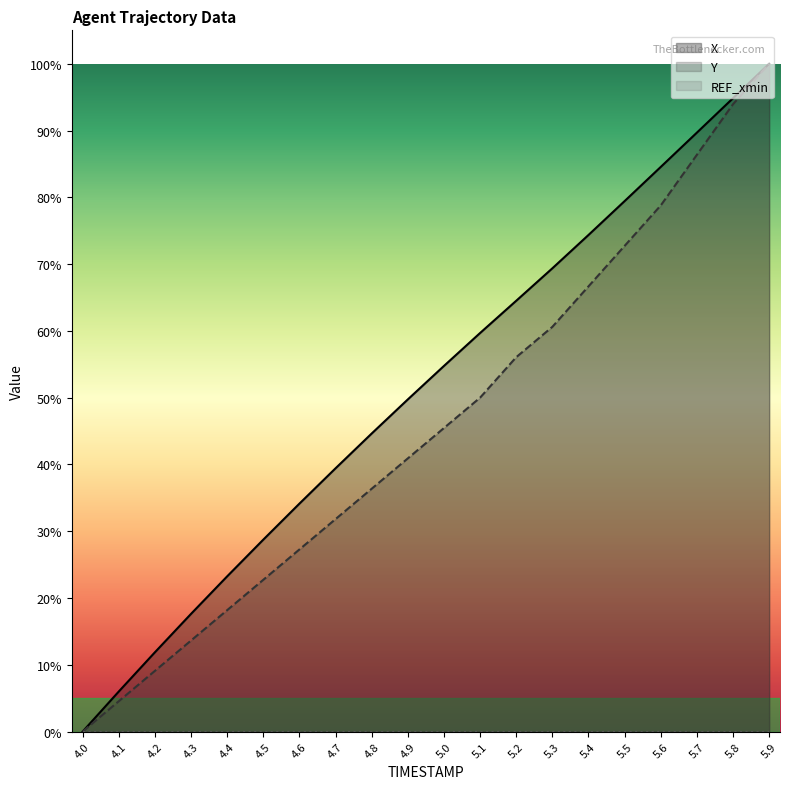

Which series has the widest spread of values?

X